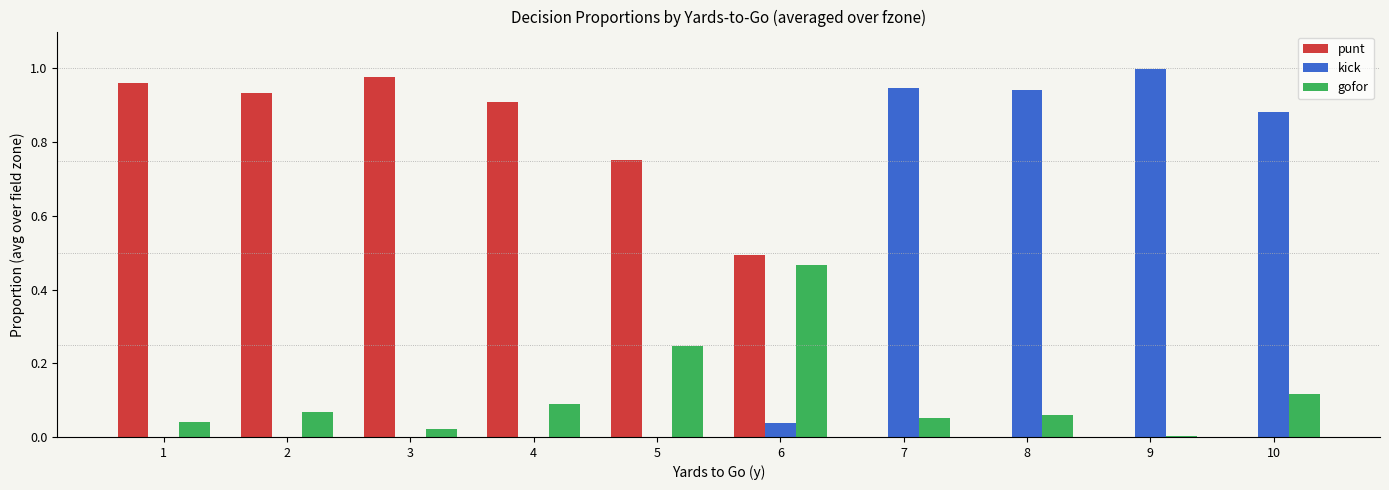

What is the sum of all gofor values?

1.2